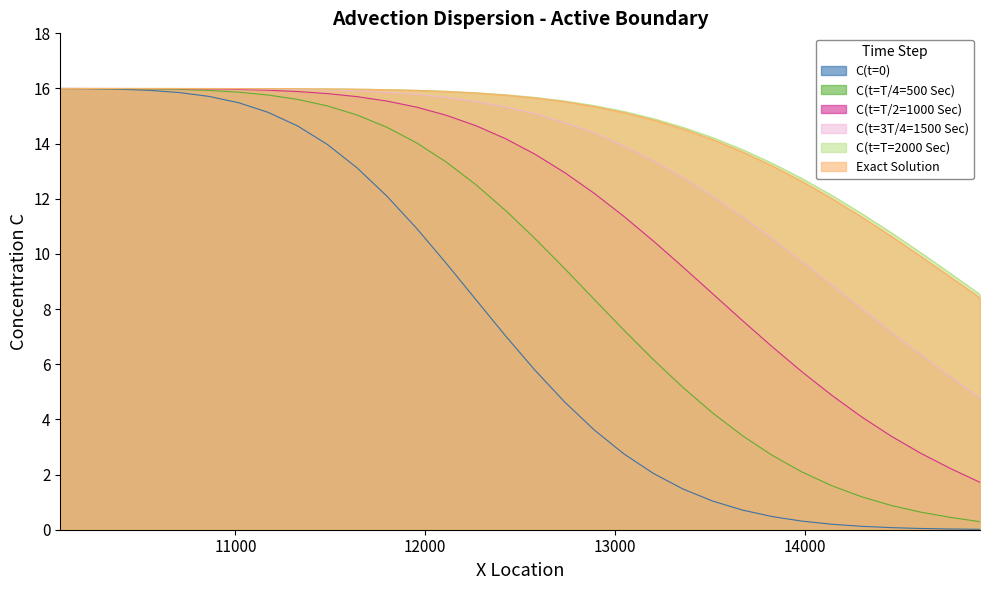

Which has a higher value, 12578.125 or 10078.125?

10078.125